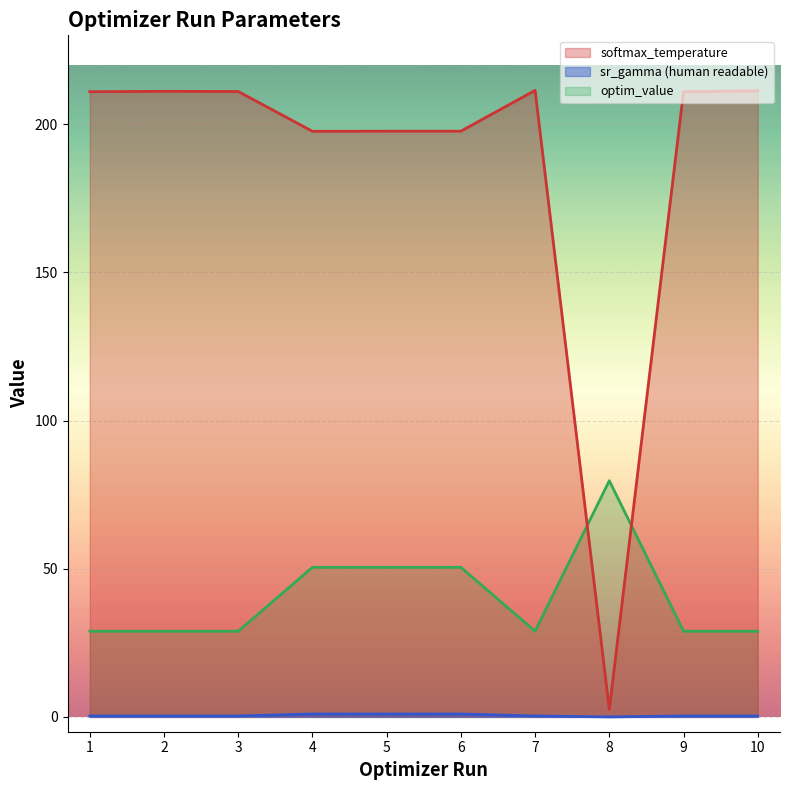

What is the value of the optim_value point at the 1st from the left?

28.9